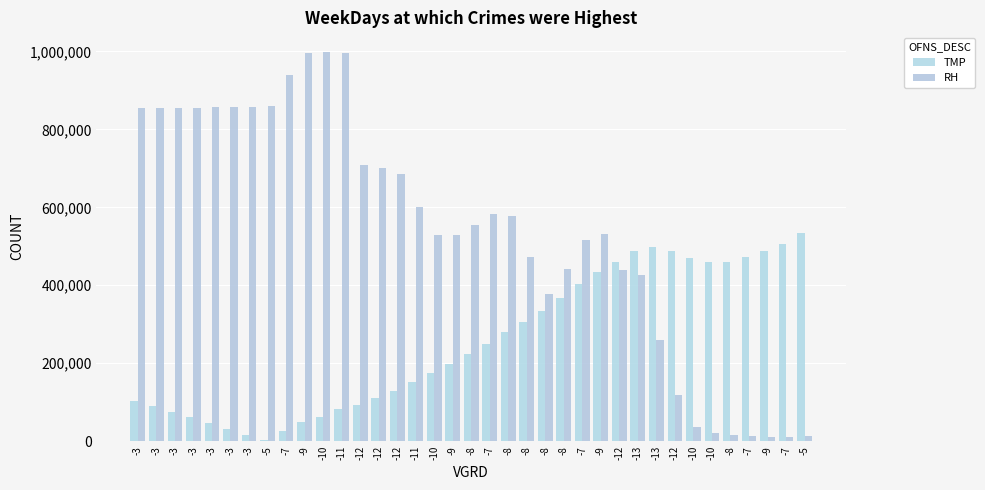

How many categories are shown in the chart?

37